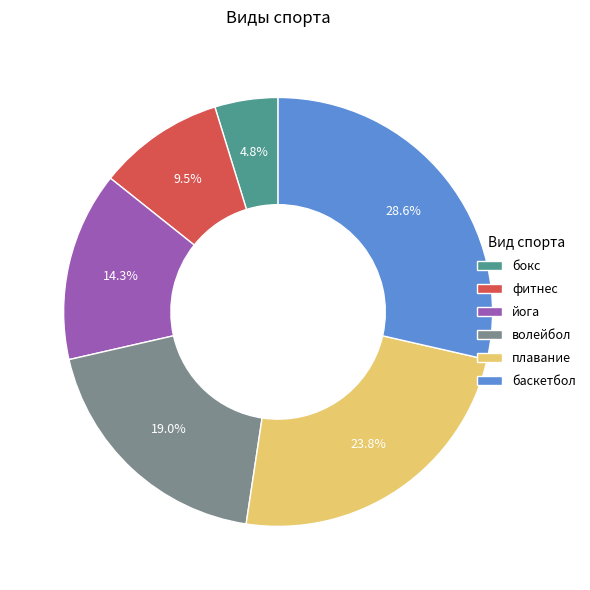

Count the number of slices in the pie.

6